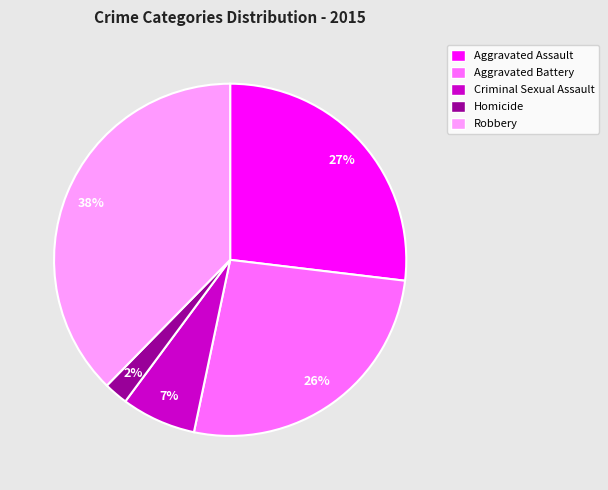

Is Homicide the majority of the pie?

No